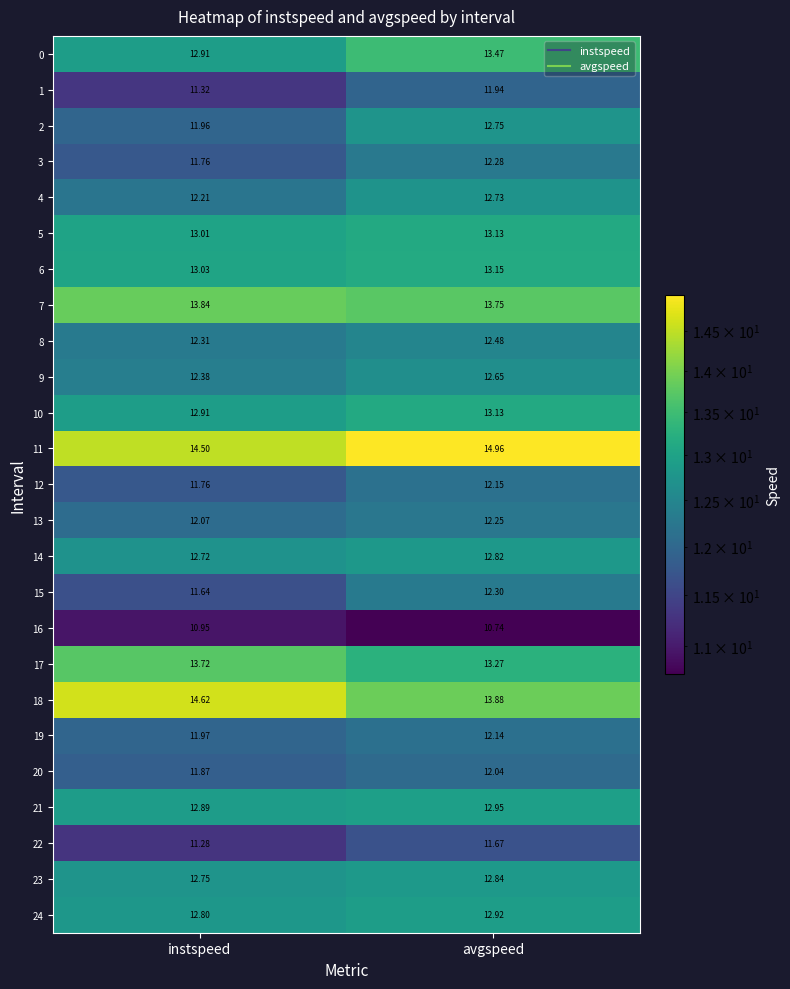

Rank the categories by 19 value from lowest to highest.

instspeed, avgspeed